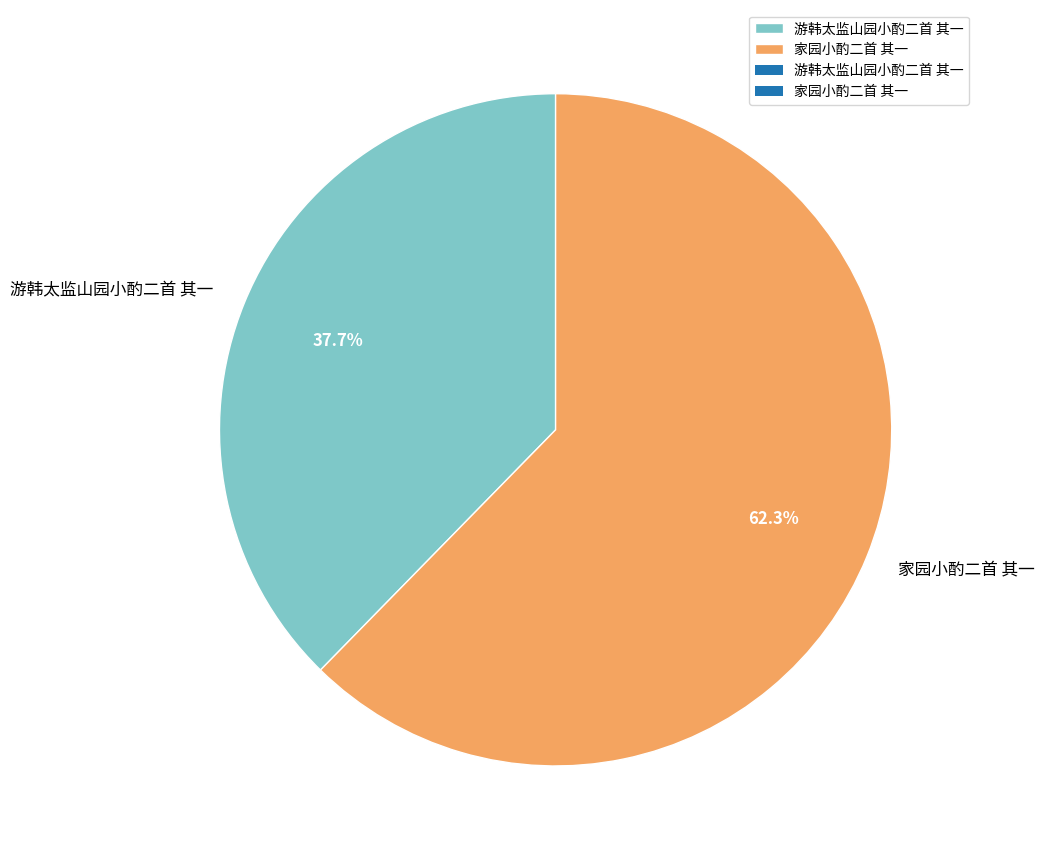

What is the ratio of the value at 游韩太监山园小酌二首 其一 to the value at 家园小酌二首 其一?

0.6